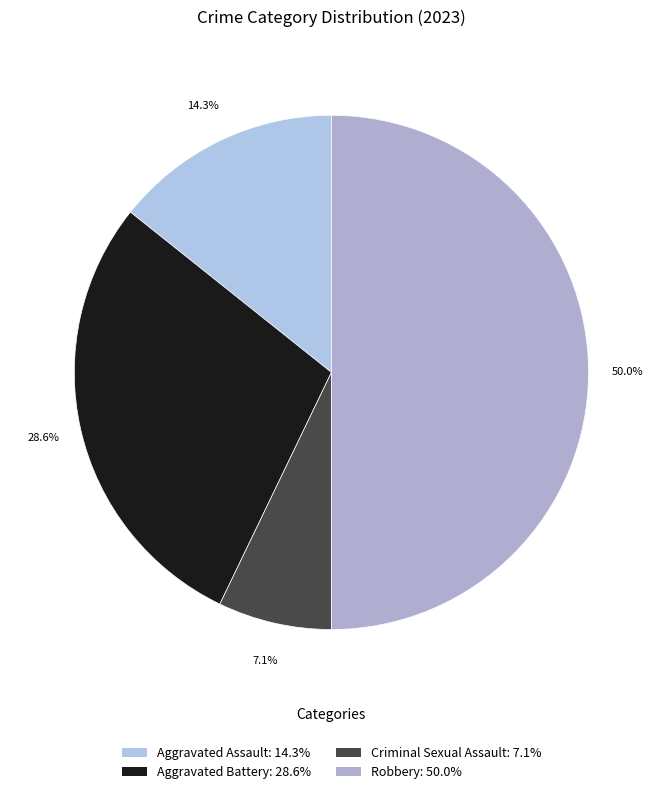

Which slice is the smallest?

Criminal Sexual Assault